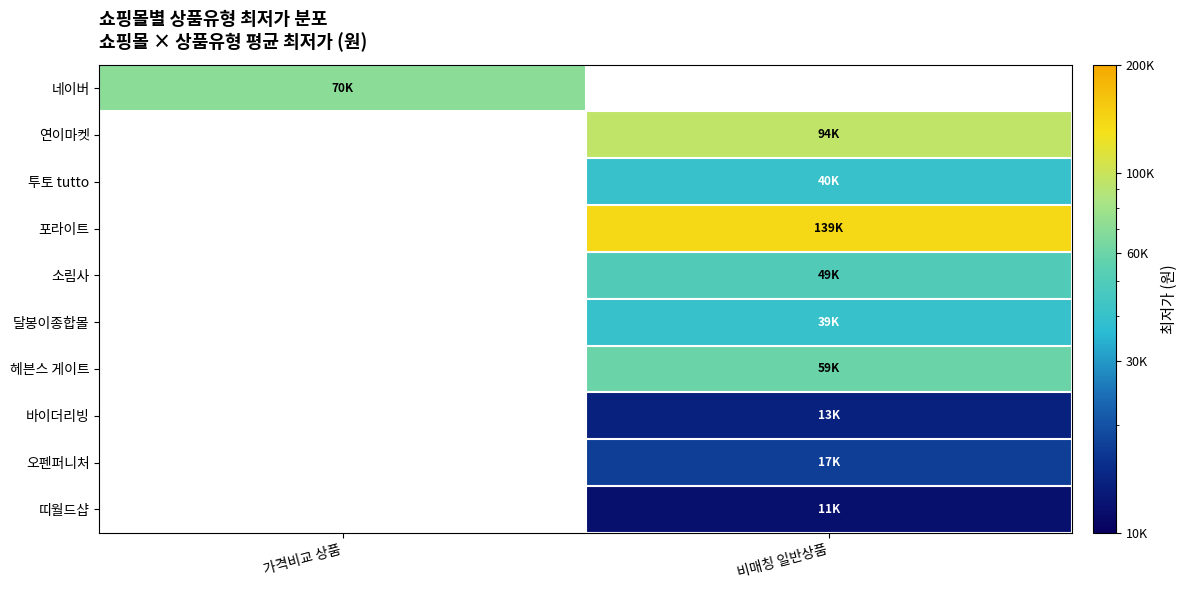

At 비매칭 일반상품, list the series in order from largest to smallest.

네이버, 포라이트, 연이마켓, 헤븐스 게이트, 소림사, 투토 tutto, 달봉이종합몰, 오펜퍼니처, 바이더리빙, 띠월드샵